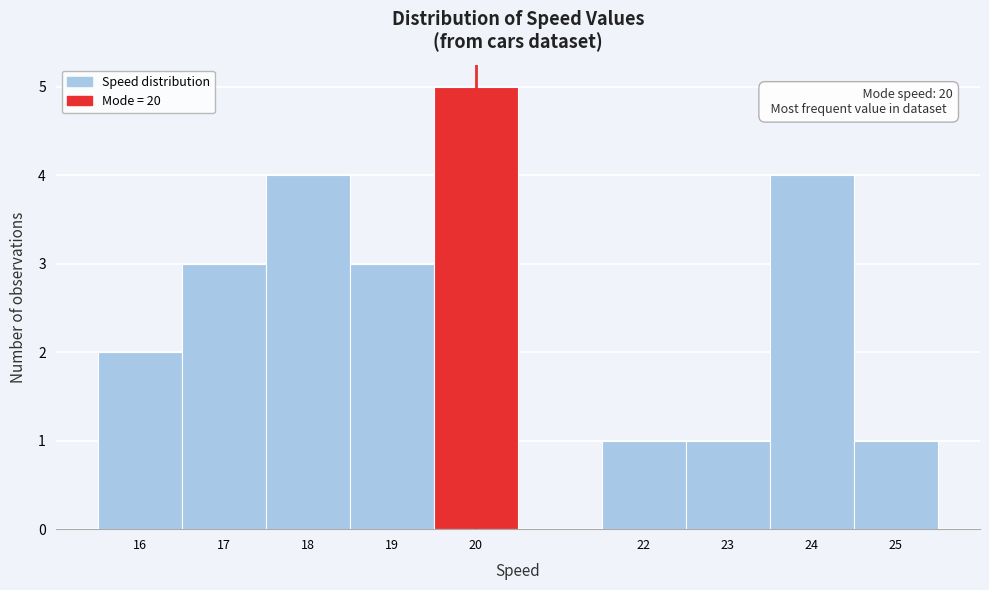

Which range on the x-axis has the tallest bar?

19.5 to 20.5